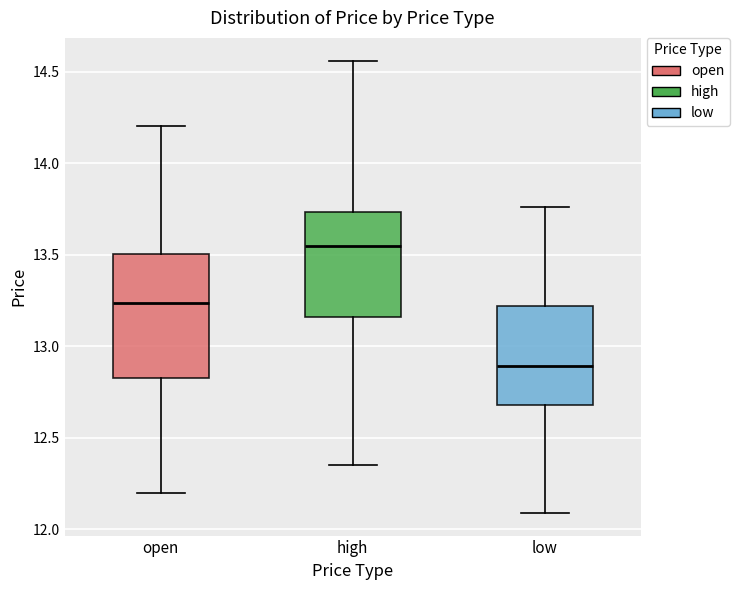

Which box's median line is the lowest?

low